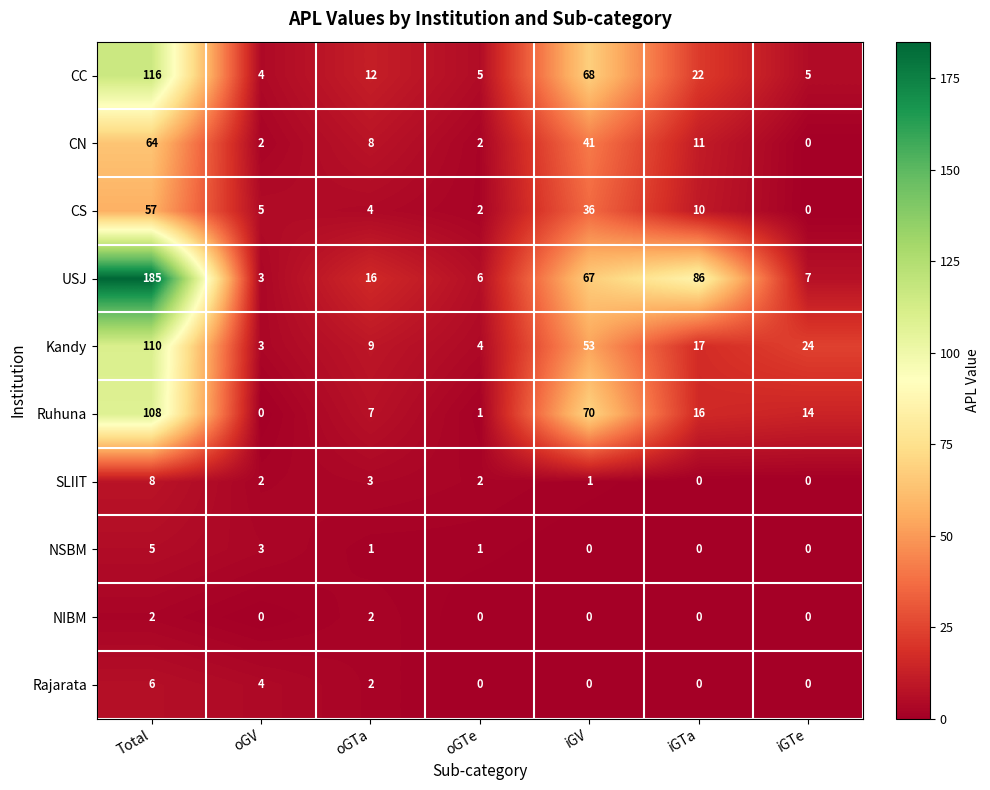

The SLIIT series shows 2 at Total. True or false?

False